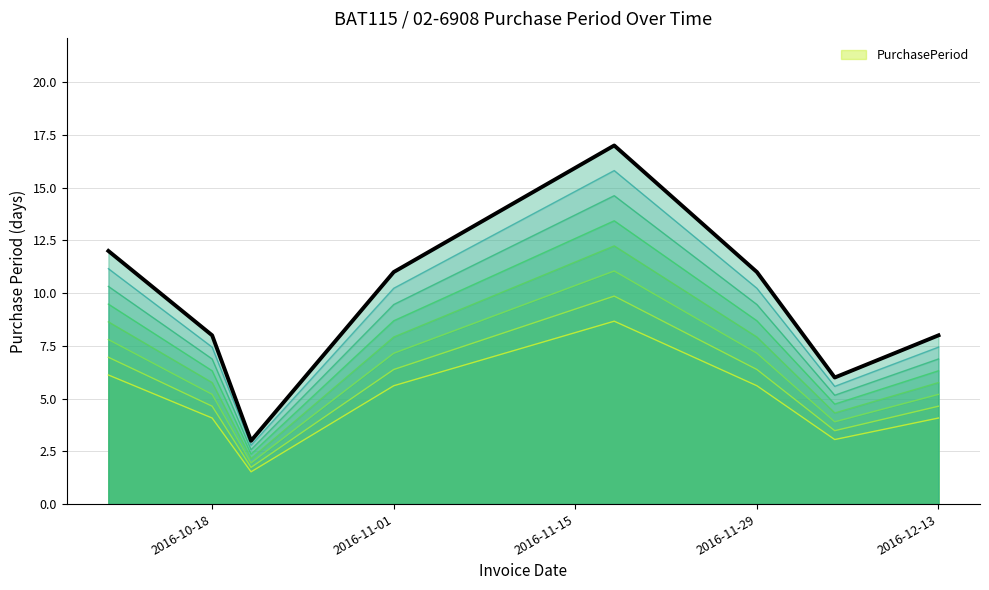

How many points are lower than both their immediate neighbors (excluding endpoints)?

2